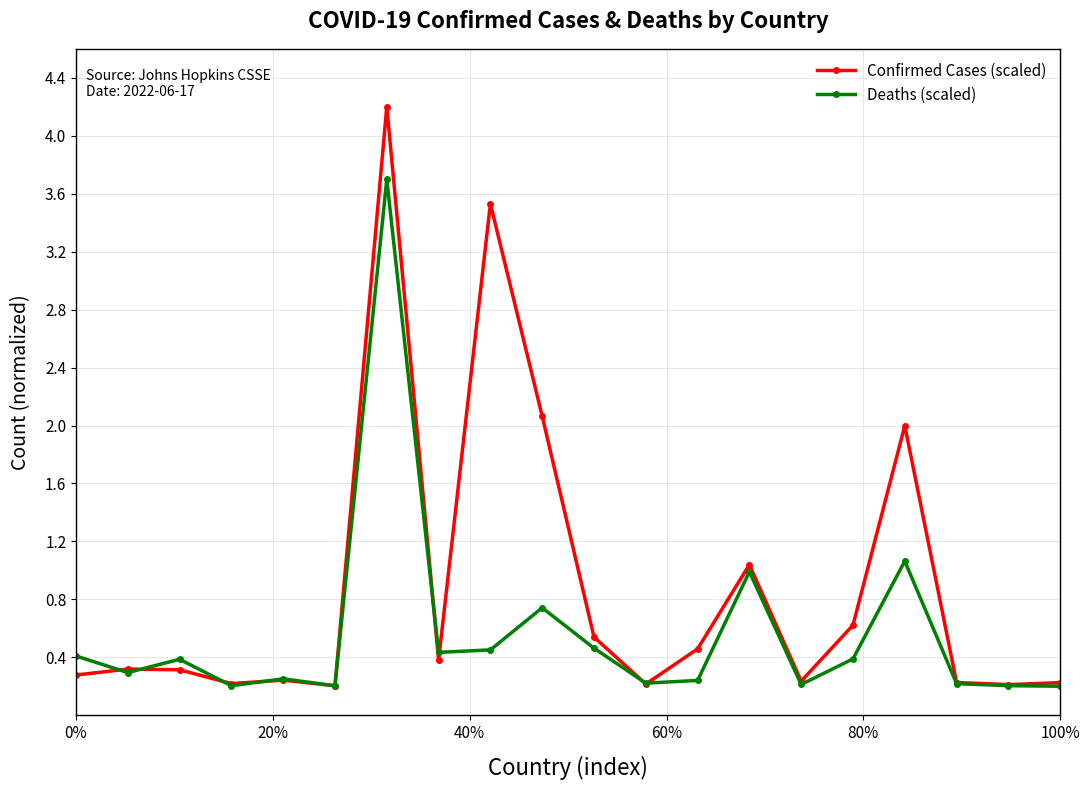

Which series has the widest spread of values?

Confirmed Cases (scaled)